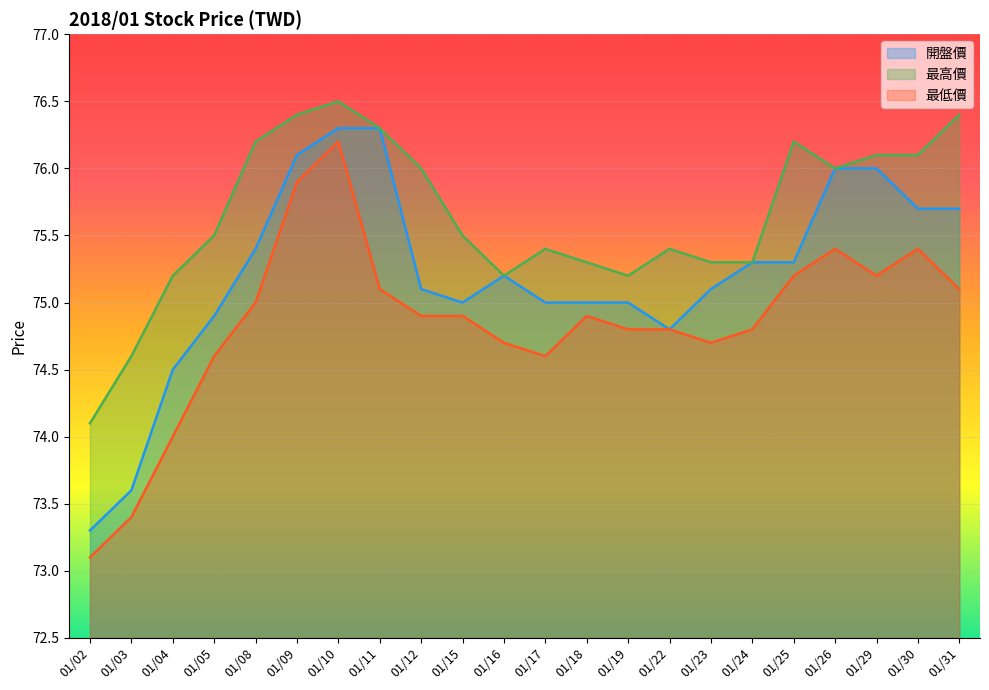

Reading right to left, extract all data points from this chart.

開盤價: 75.7	75.7	76.0	76.0	75.3	75.3	75.1	74.8	75.0	75.0	75.0	75.2	75.0	75.1	76.3	76.3	76.1	75.4	74.9	74.5	73.6	73.3
最高價: 76.4	76.1	76.1	76.0	76.2	75.3	75.3	75.4	75.2	75.3	75.4	75.2	75.5	76.0	76.3	76.5	76.4	76.2	75.5	75.2	74.6	74.1
最低價: 75.1	75.4	75.2	75.4	75.2	74.8	74.7	74.8	74.8	74.9	74.6	74.7	74.9	74.9	75.1	76.2	75.9	75.0	74.6	74.0	73.4	73.1